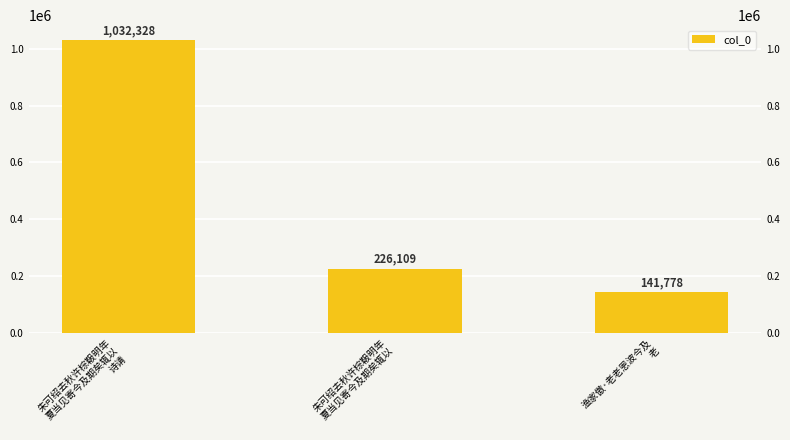

What is the difference between the maximum and minimum values?

890550